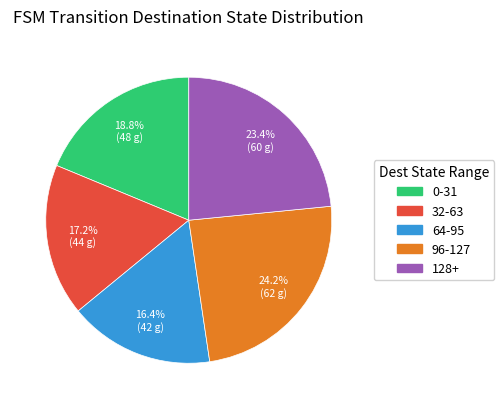

Is there any slice that represents more than half of the pie?

No